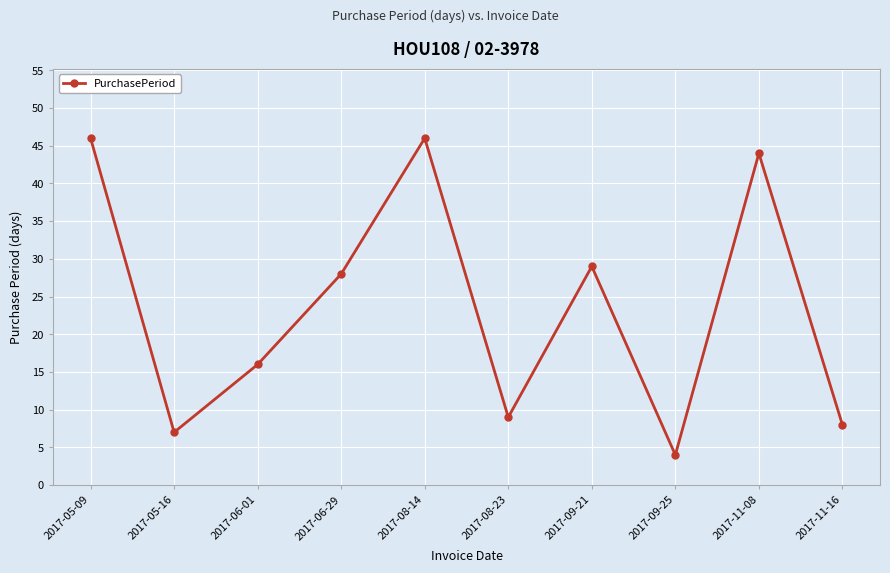

Reading left to right, transcribe all the data shown in this chart.

2017-05-09=46	2017-05-16=7	2017-06-01=16	2017-06-29=28	2017-08-14=46	2017-08-23=9	2017-09-21=29	2017-09-25=4	2017-11-08=44	2017-11-16=8